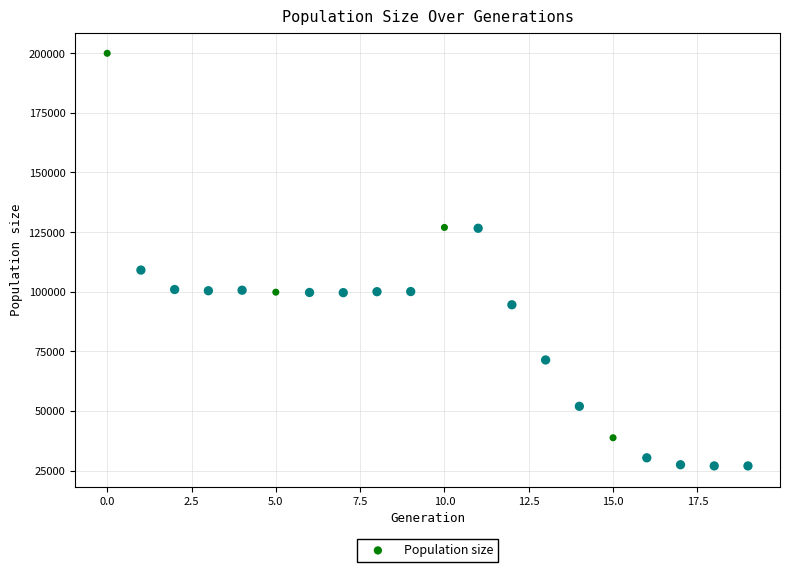

What Y value in the scatter plot is closest to 113474?

109087